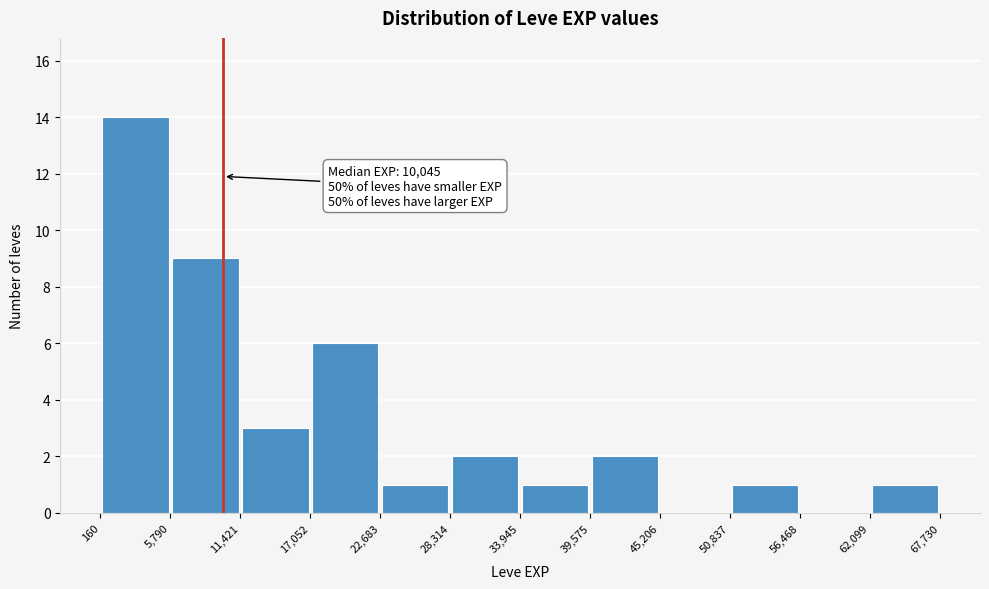

Over which range of the x-axis is the bar tallest?

160 to 5,790